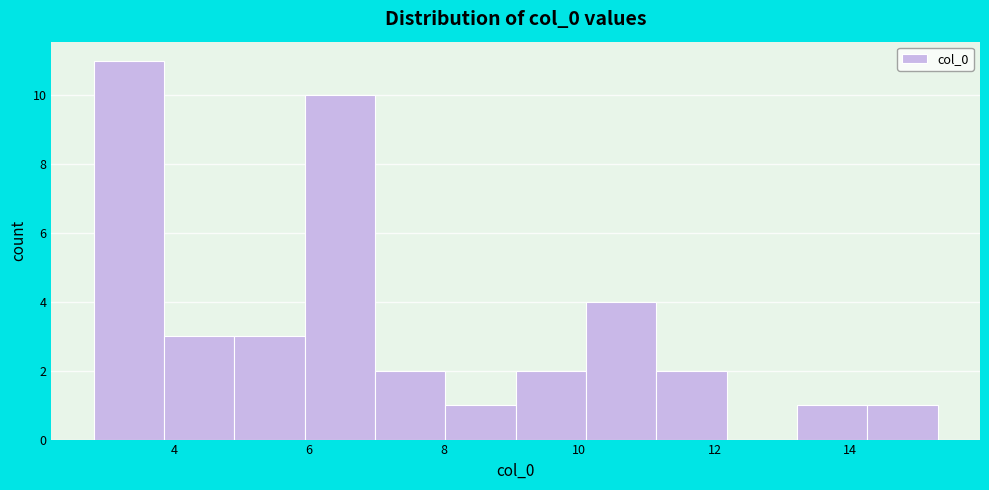

Over which range of the x-axis is the bar tallest?

2.8 to 3.8